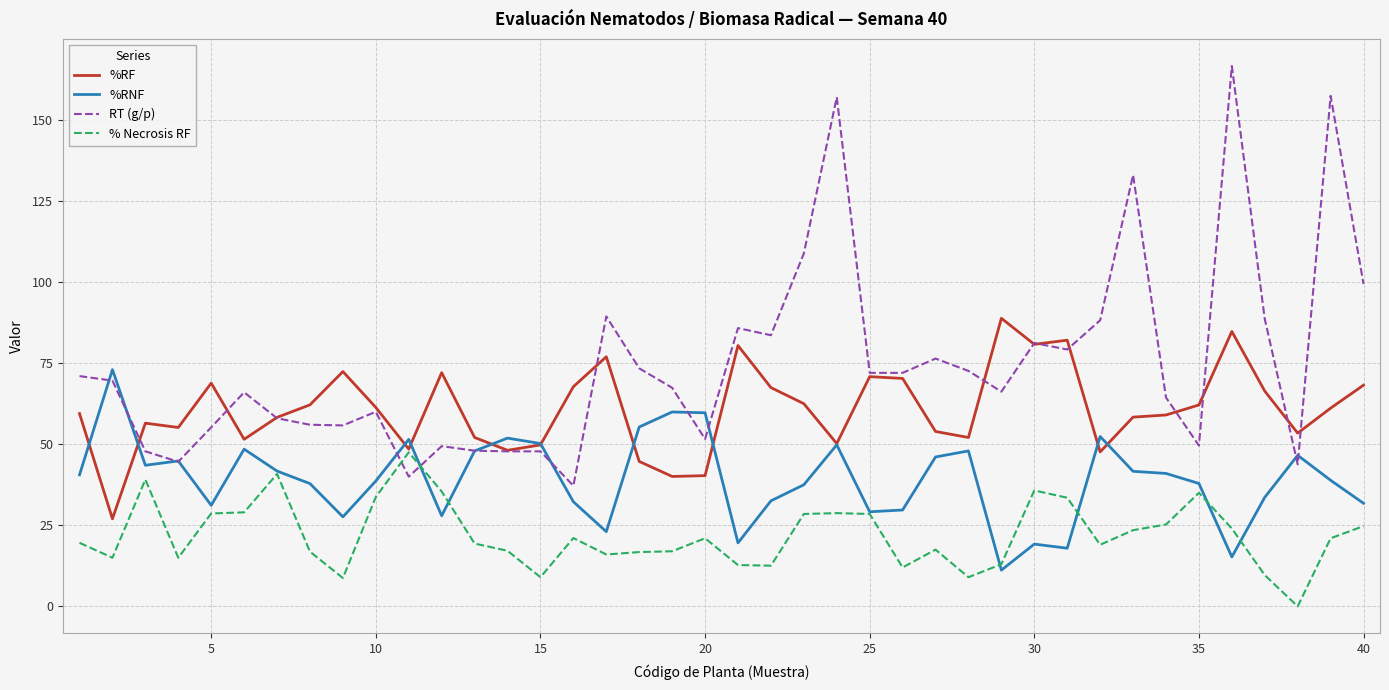

Which series has the largest range (max minus min)?

RT (g/p)